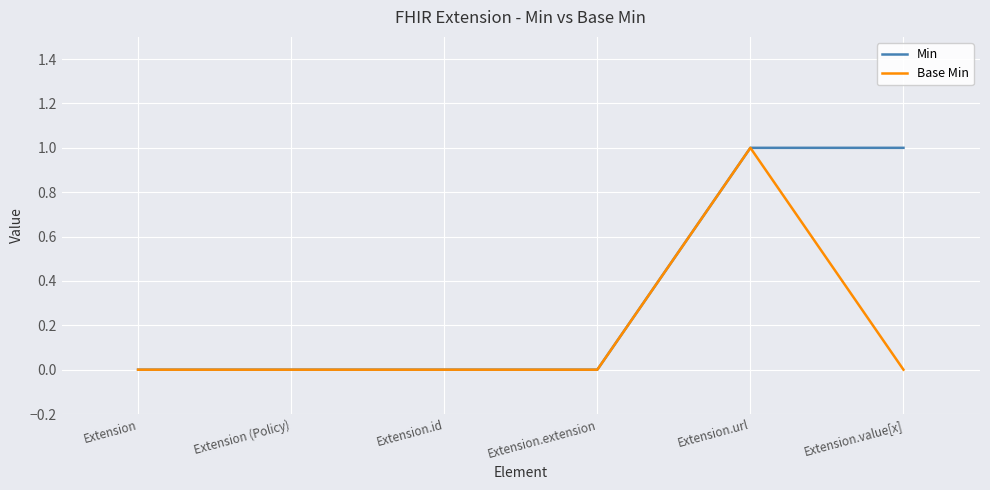

True or false: Base Min has a value of 1 at Extension.extension.

False